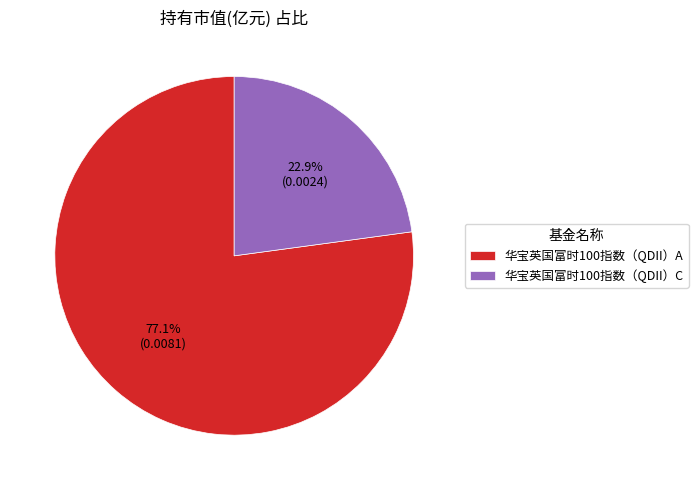

Which category accounts for the majority?

华宝英国富时100指数（QDII）A